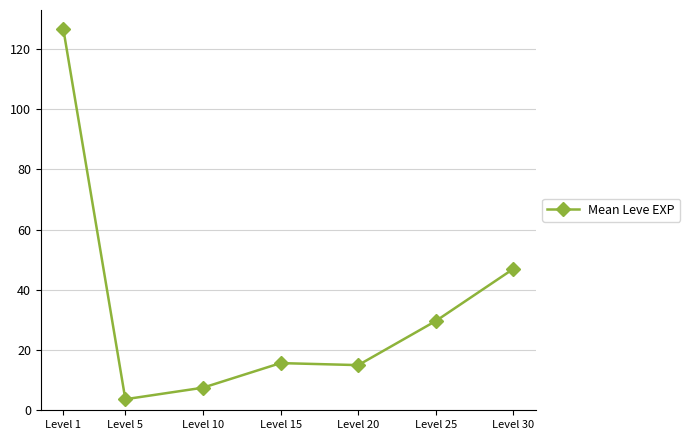

Count the number of data series in this chart.

1